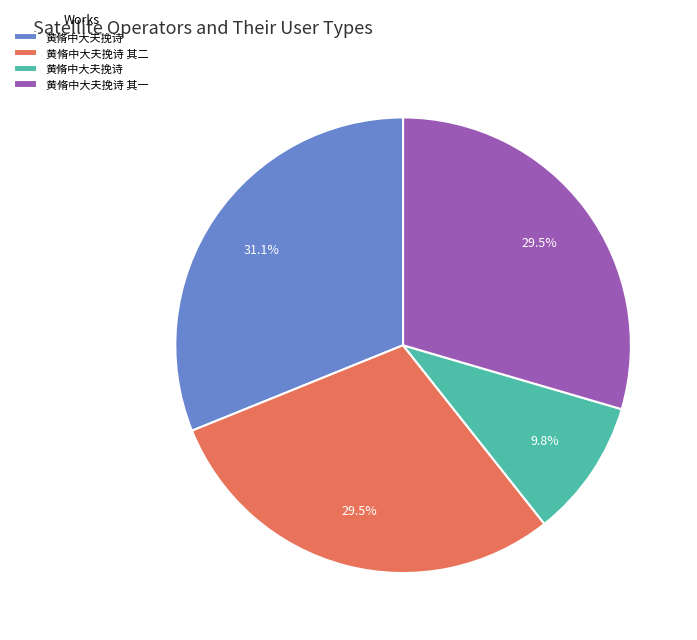

Does any single category account for the majority?

No